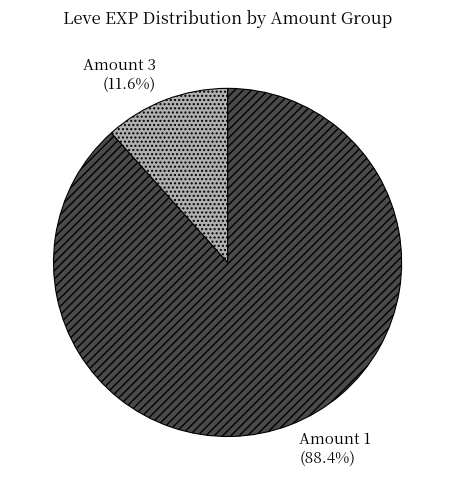

Which slice represents more than half of the pie?

Amount 1